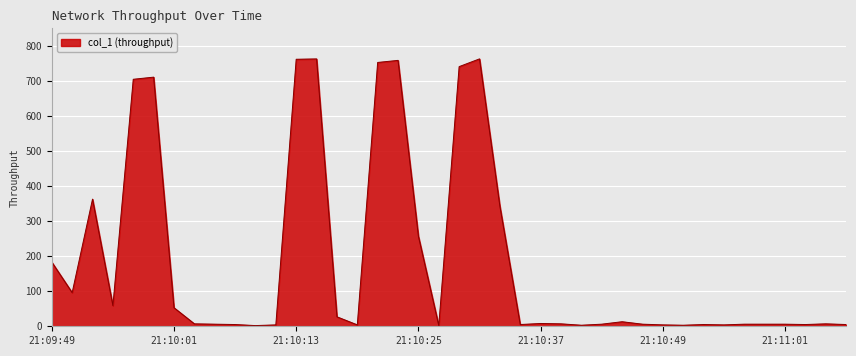

What is the greatest value displayed?

762.6